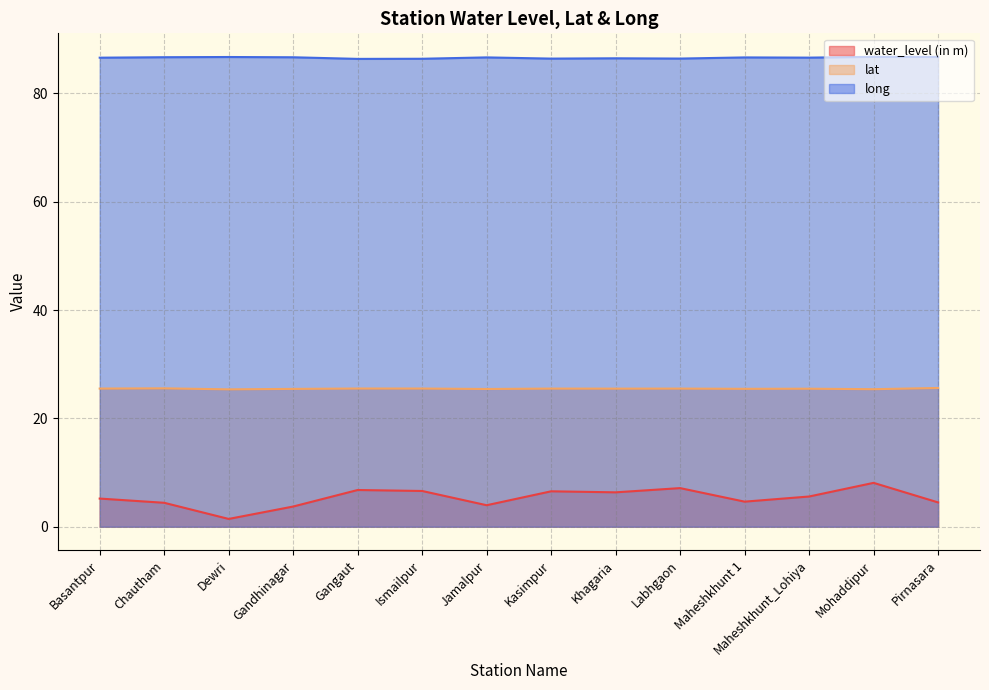

Which category has the lowest value across all series?

Dewri